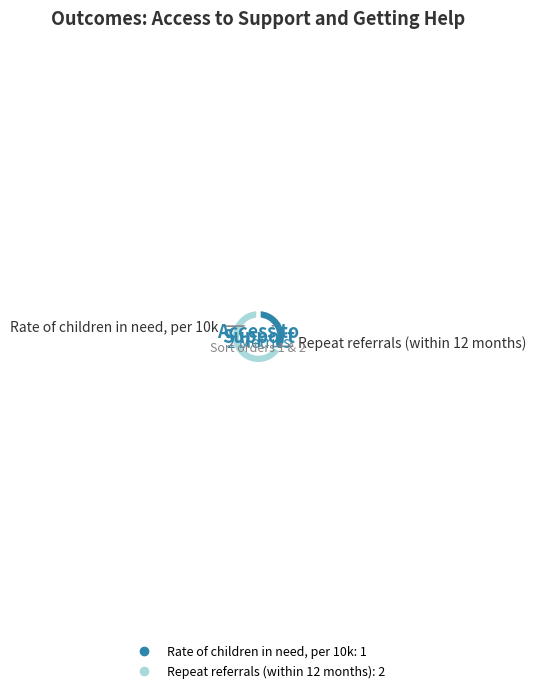

Count the number of slices in the pie.

2